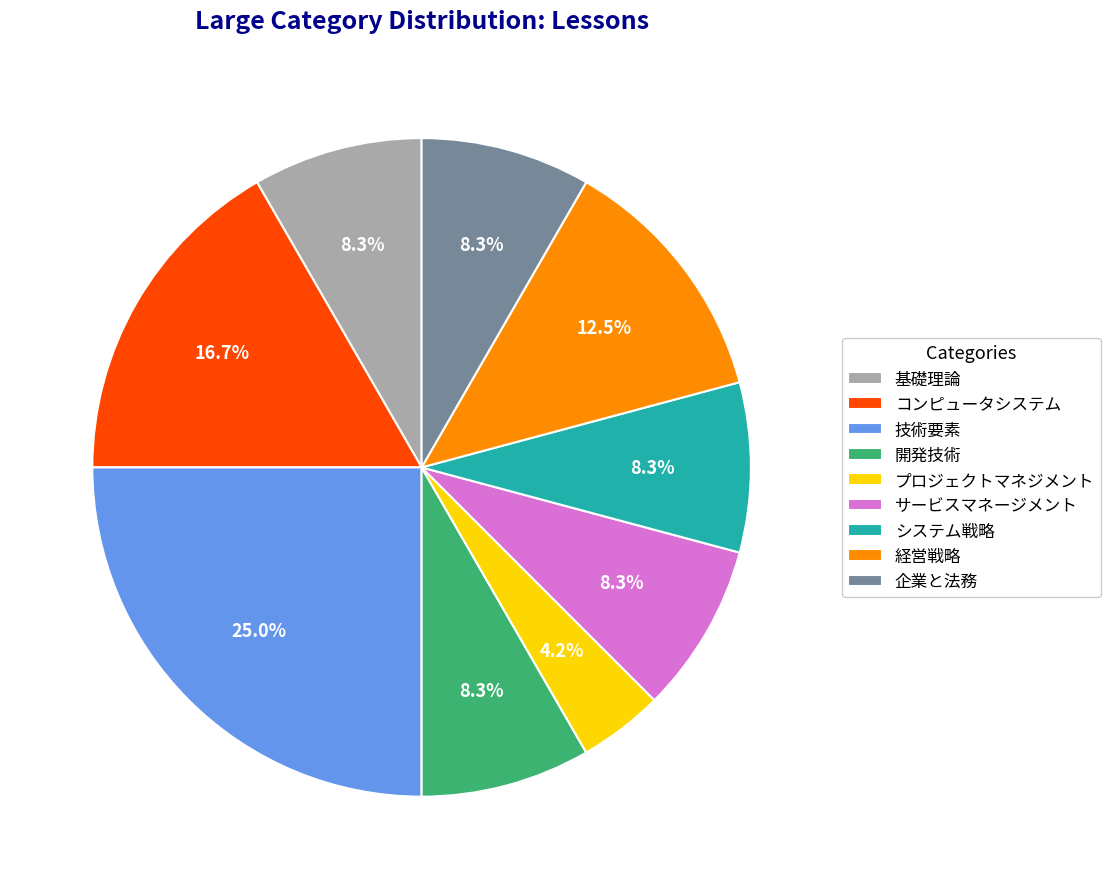

Which slice is the largest?

技術要素